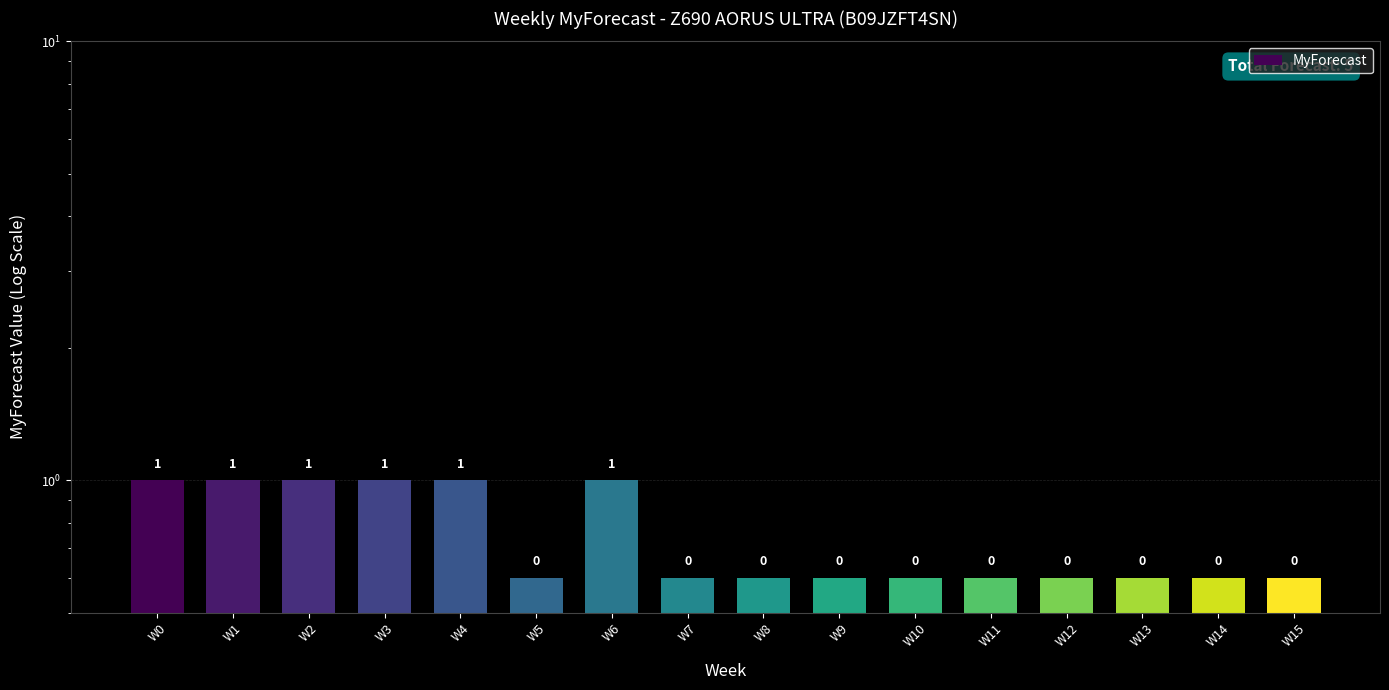

What is the sum of the values at W5 and W11?

1.2